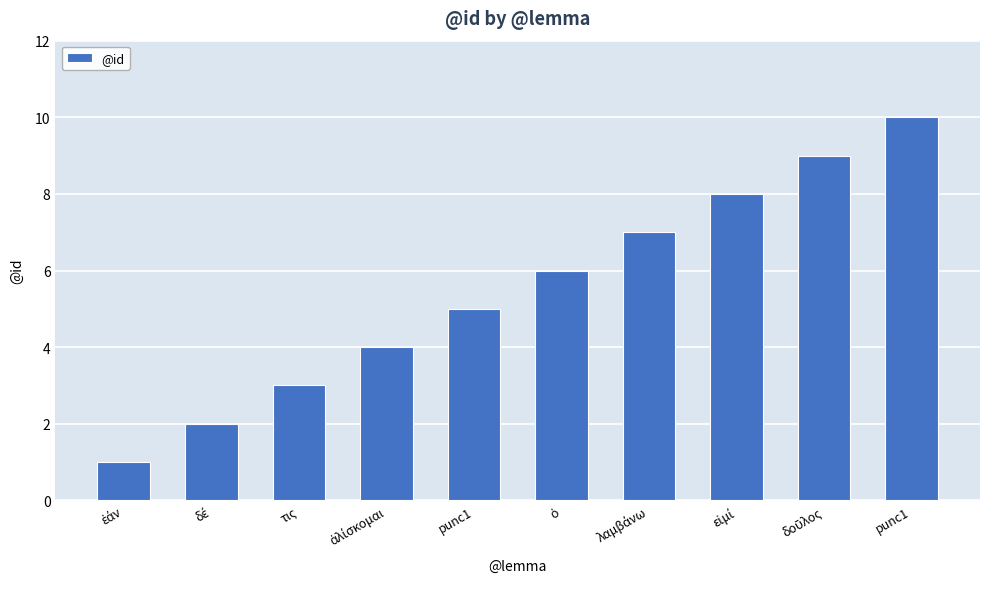

Reading right to left, what are all the values shown in this chart?

punc1=10	δοῦλος=9	εἰμί=8	λαμβάνω=7	ὁ=6	punc1=5	ἁλίσκομαι=4	τις=3	δέ=2	ἐάν=1